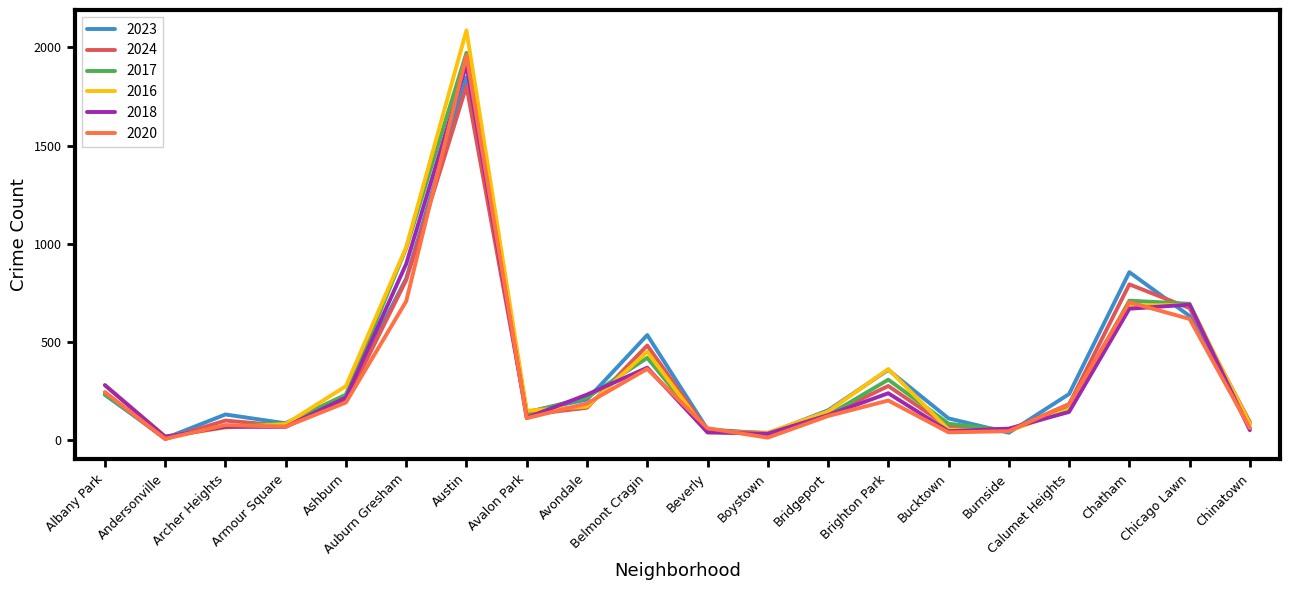

Does the chart have visible grid lines?

No